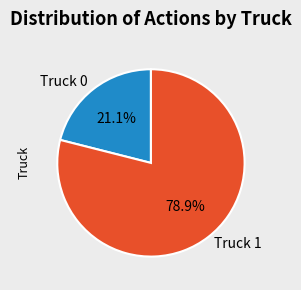

Is the sum of Truck 1 and Truck 0 greater than half?

Yes